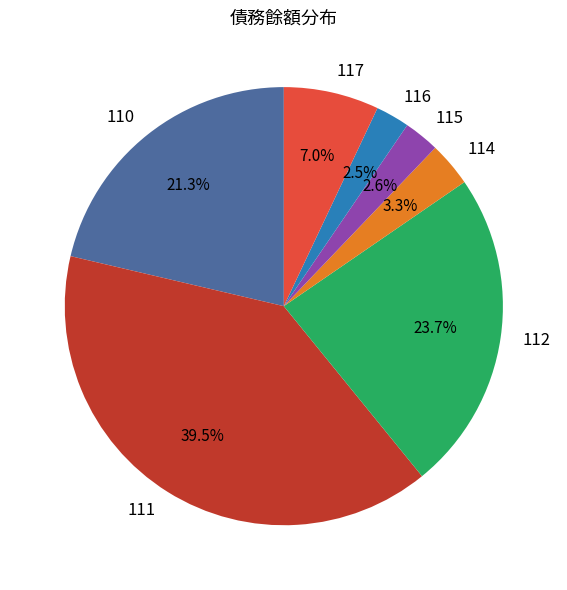

Do 116 and 111 together represent more than half of the pie?

No